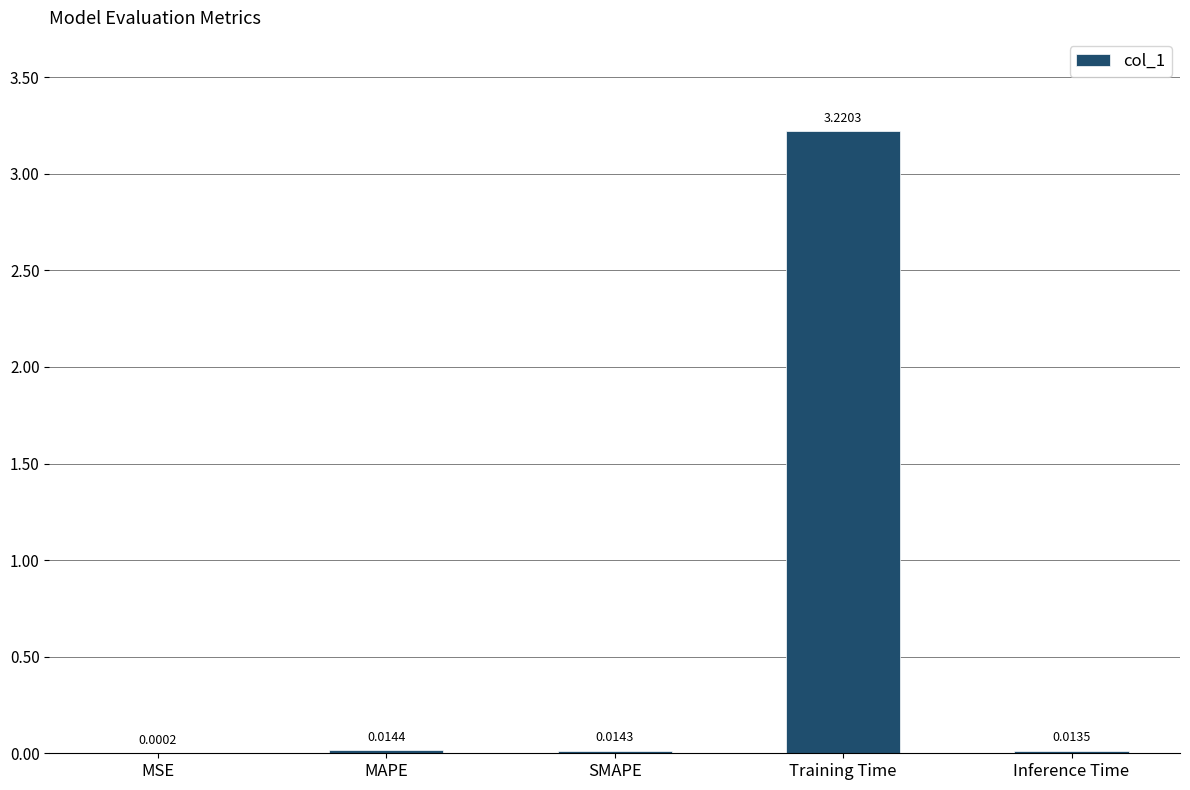

At which category does the chart reach its peak across all series?

Training Time